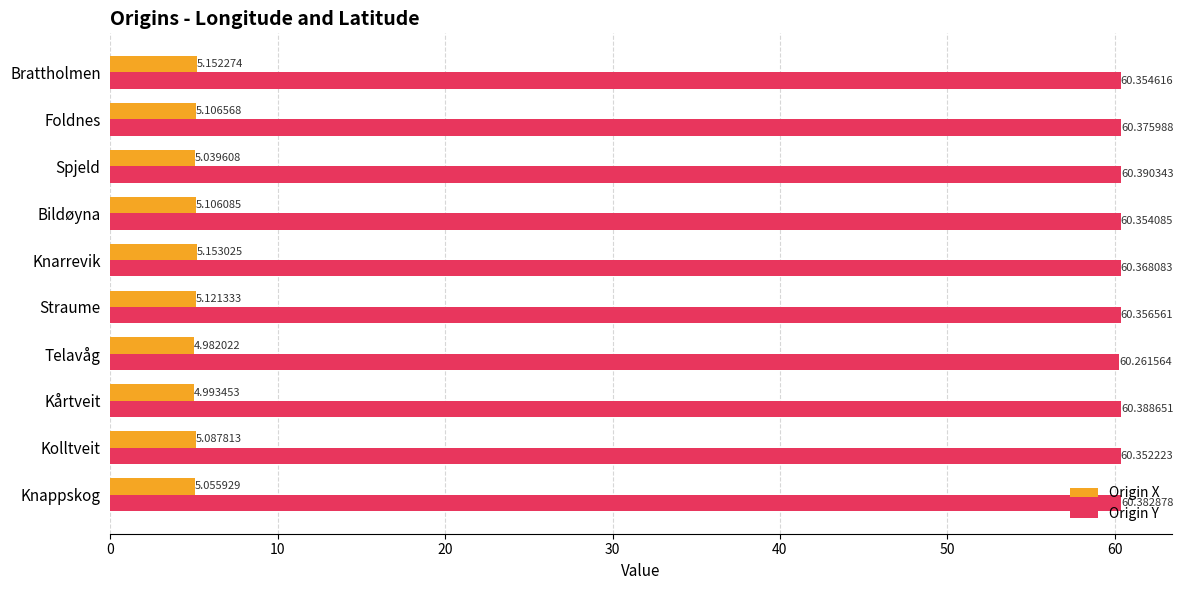

Rank the series by their average value, from lowest to highest.

Origin X, Origin Y